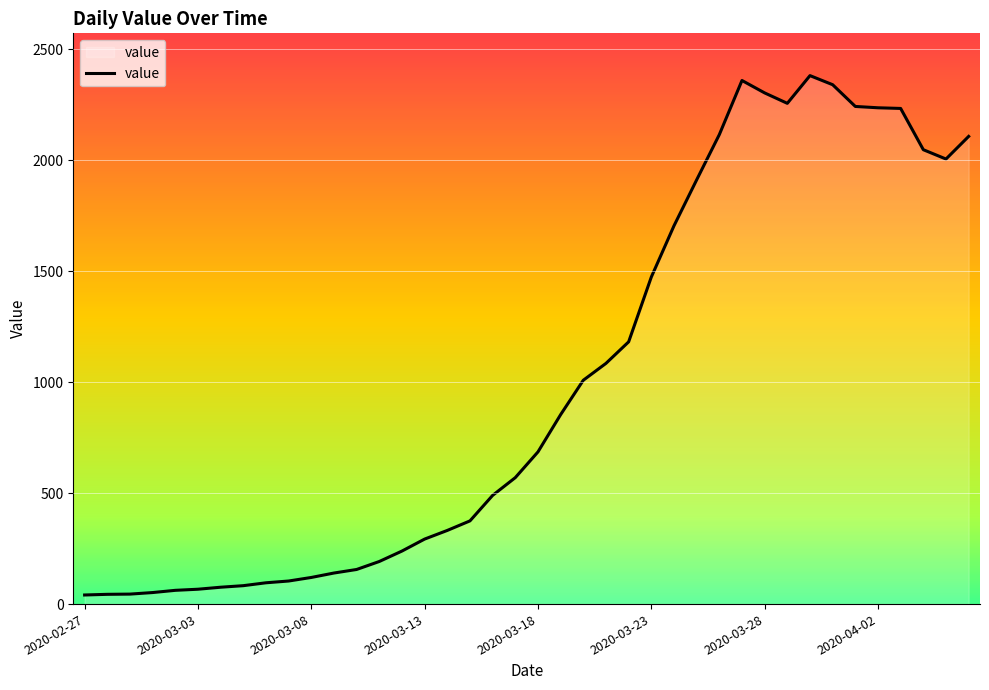

What is the difference between the second highest and second lowest values?

2316